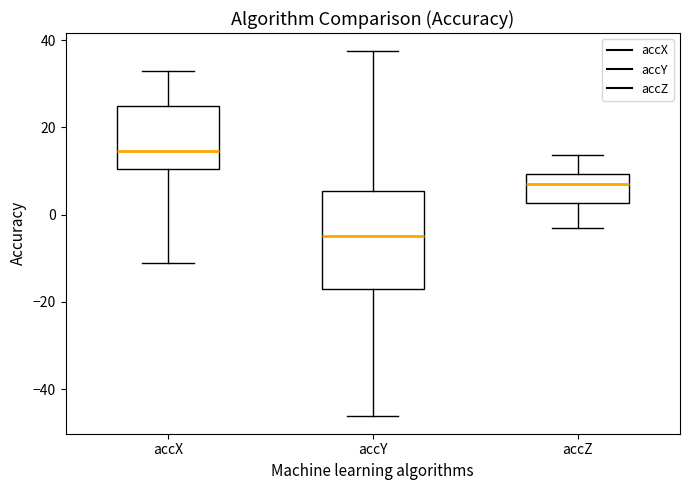

Reading left to right, transcribe this box plot: for each box, give where its median line is, the range the box spans, and where its two whiskers end, as read against the y-axis. The values are not printed on the chart, so give them approximately, as read against the axis.

accX: median 14, box 10 to 24, whiskers -12 to 32
accY: median -4, box -16 to 6, whiskers -46 to 38
accZ: median 8, box 2 to 10, whiskers -4 to 14